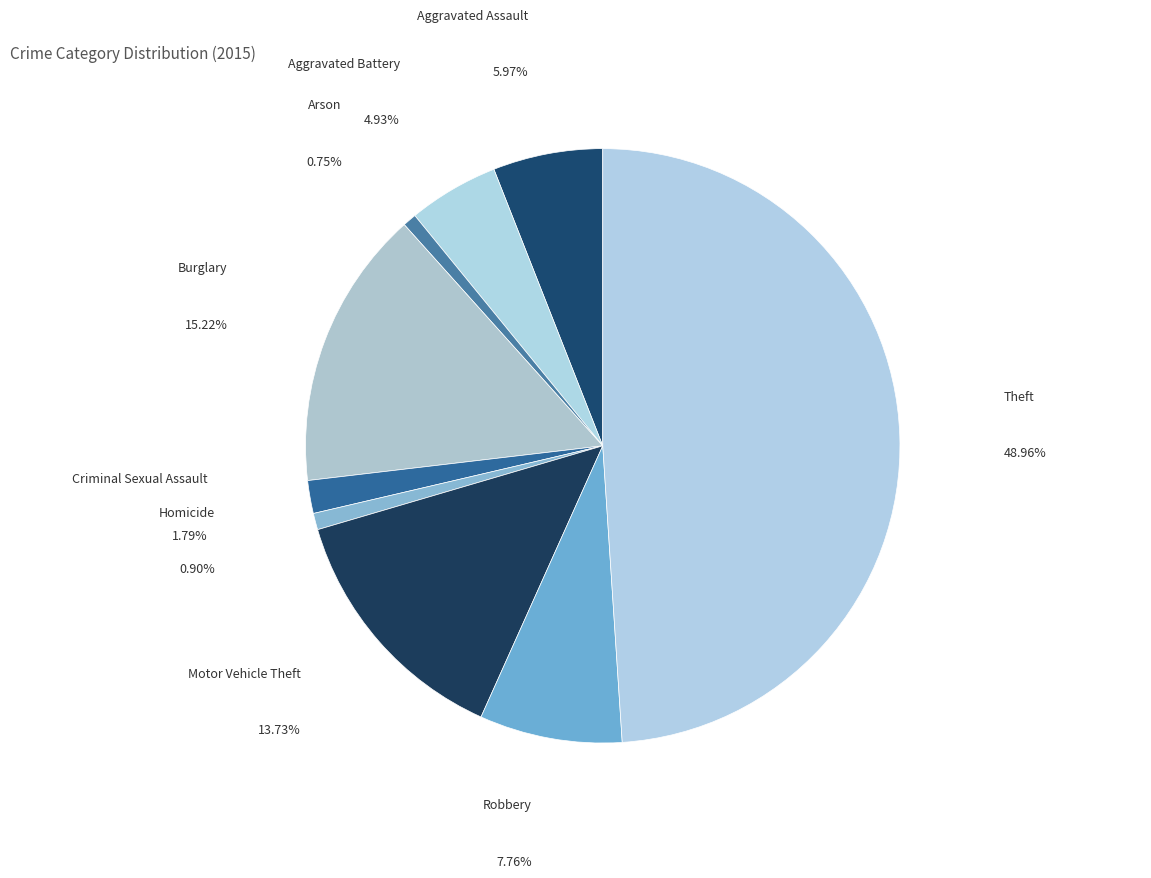

What is the smallest slice in the pie chart?

Arson